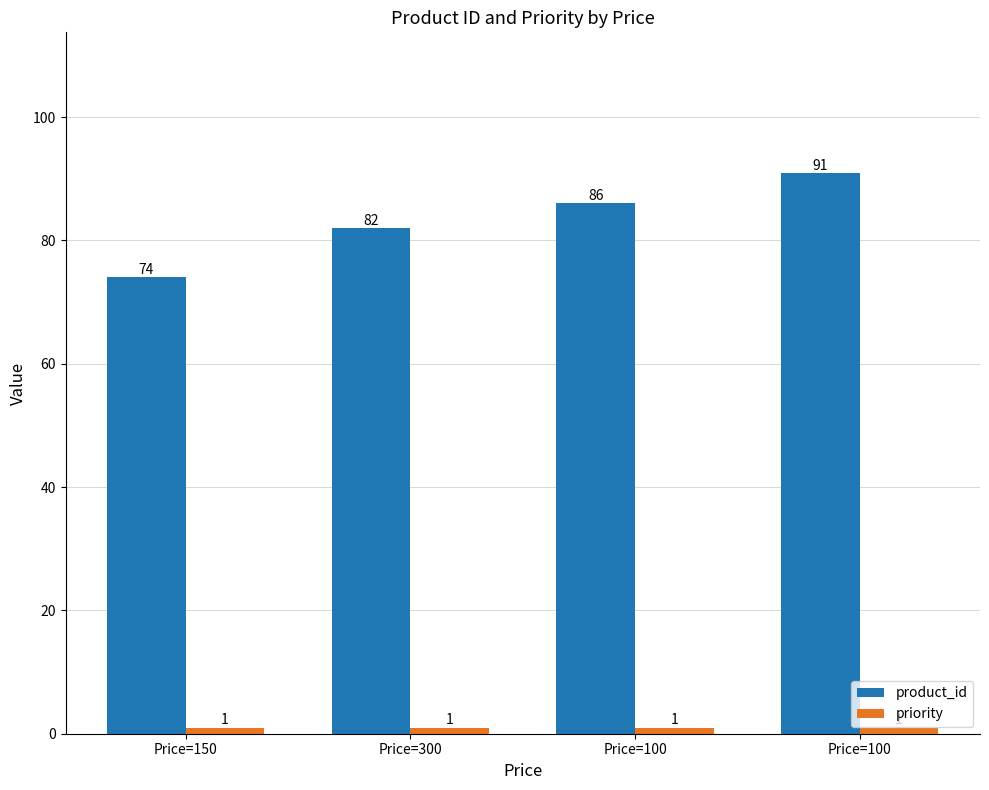

The value of product_id at Price=150 is 74. True or false?

True